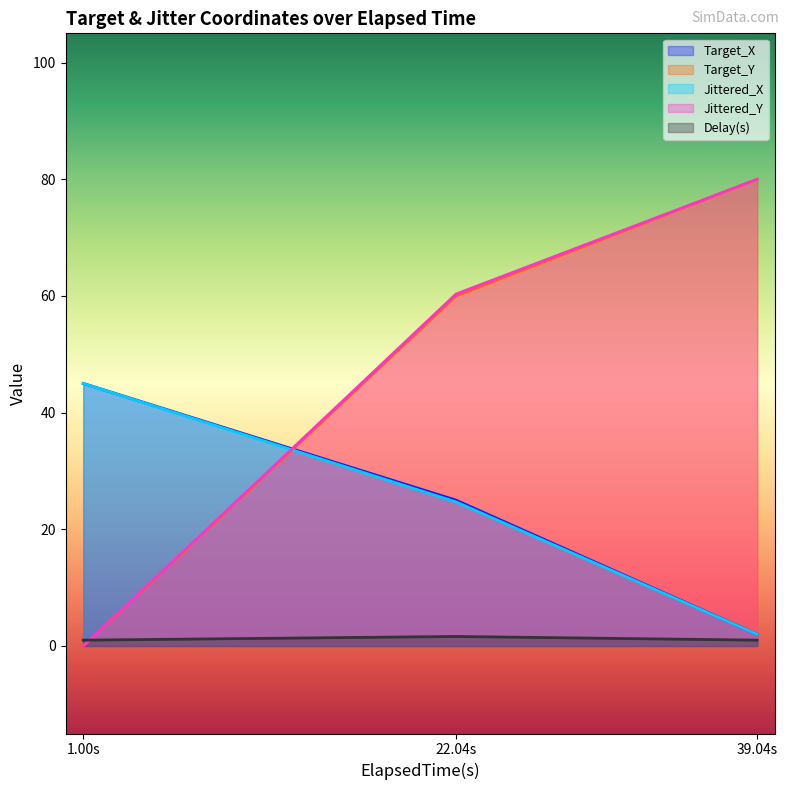

How many data points in Jittered_X are less than 24?

1